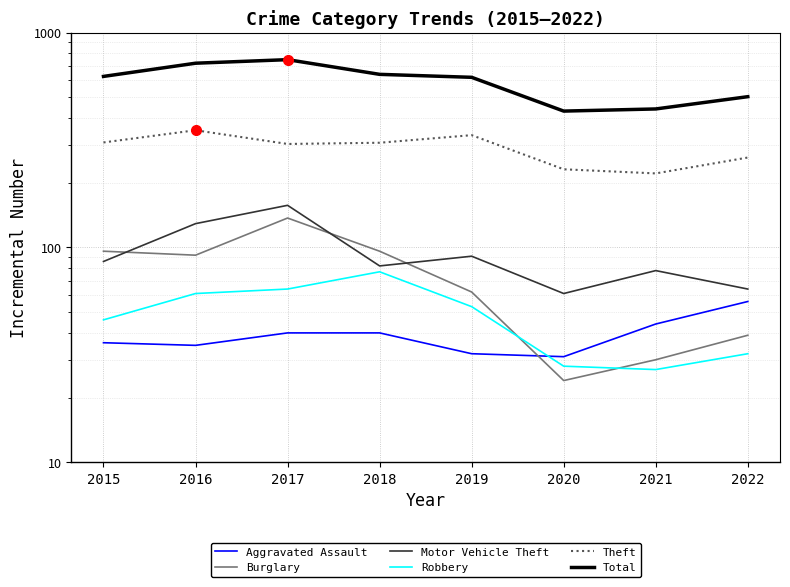

What is the sum of all Robbery values?

388